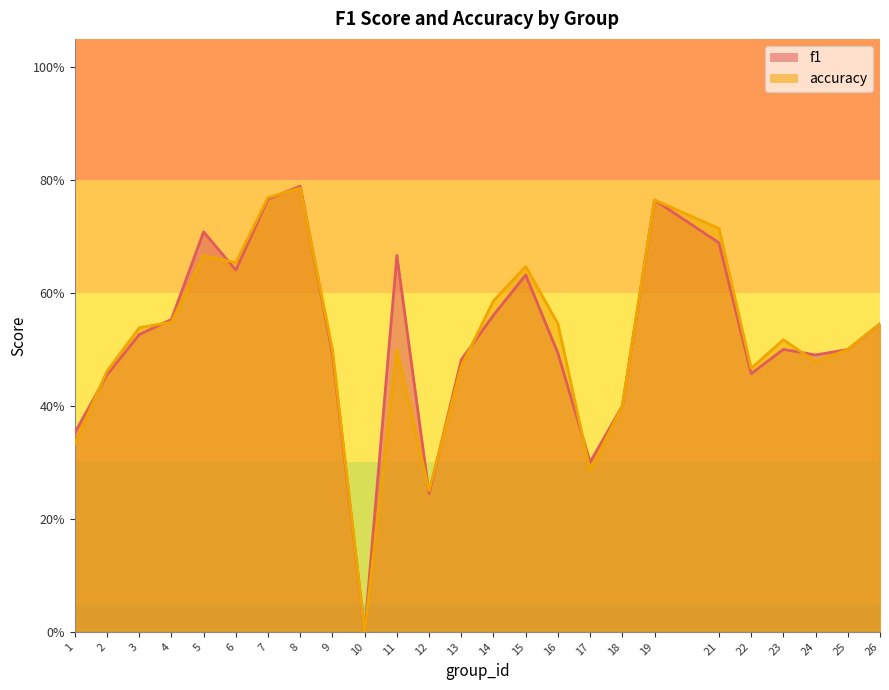

Which label corresponds to the largest value in the chart?

8